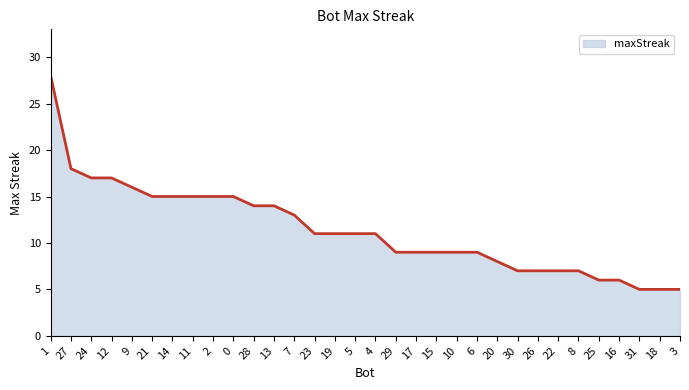

List the labels in order of value, smallest first.

31, 18, 3, 25, 16, 30, 26, 22, 8, 20, 29, 17, 15, 10, 6, 23, 19, 5, 4, 7, 28, 13, 21, 14, 11, 2, 0, 9, 24, 12, 27, 1